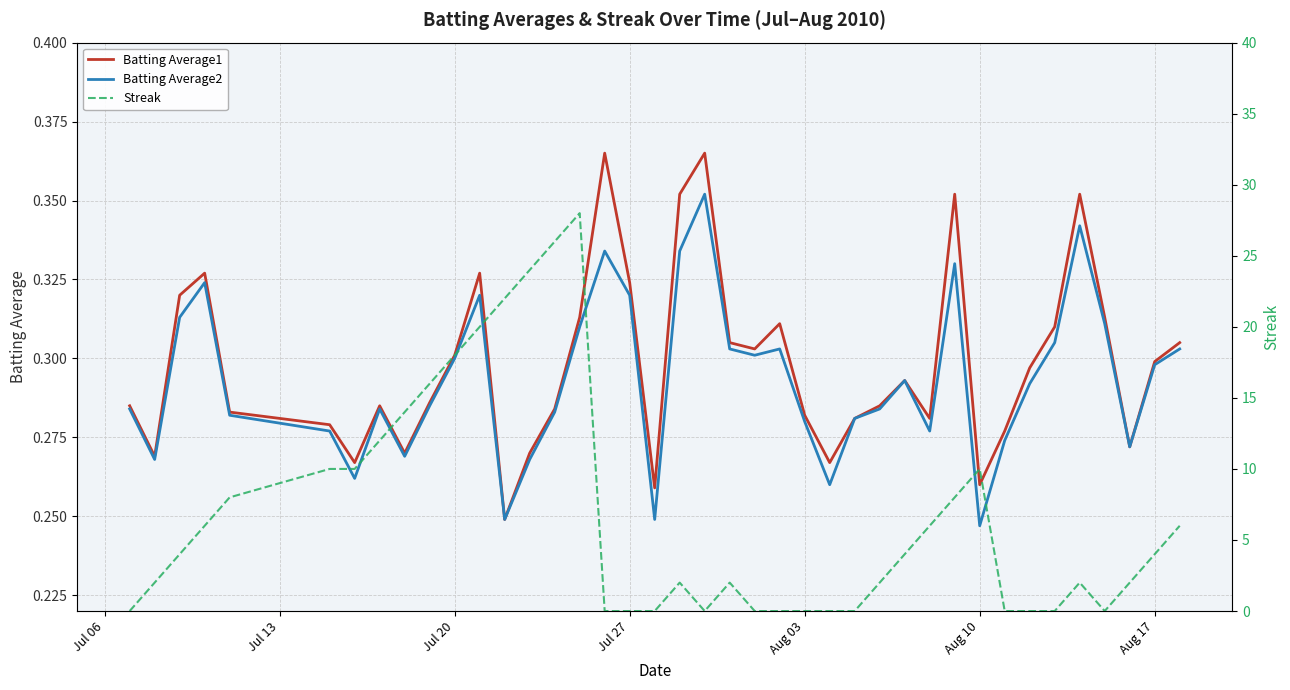

What is the total value across all series at Jul 20?

18.6